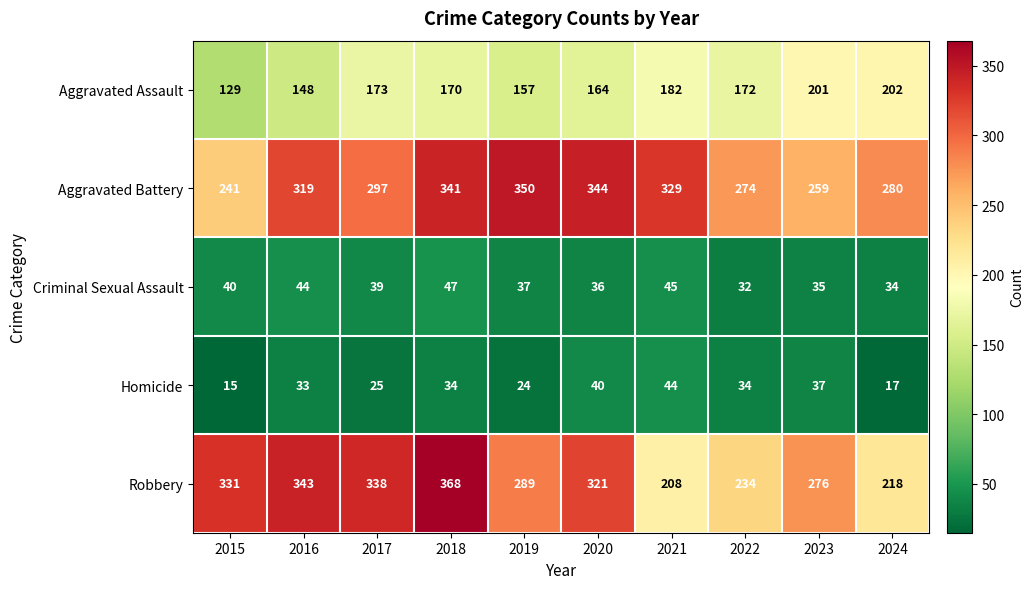

Where is Aggravated Assault nearest to the value 165?

2020